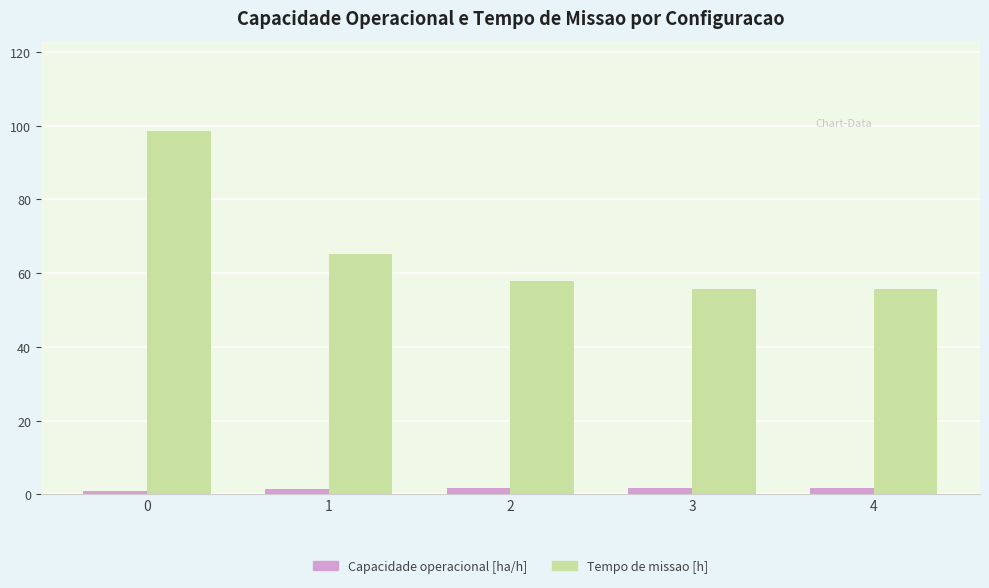

Rank the series at 3 from highest to lowest value.

Tempo de missao [h], Capacidade operacional [ha/h]